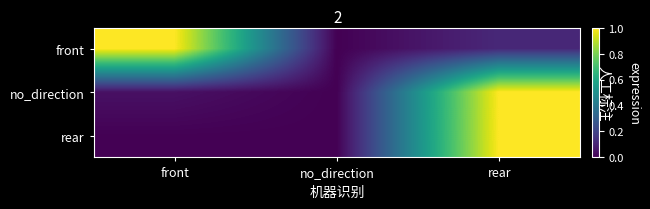

Rank the series at rear from highest to lowest value.

no_direction, rear, front